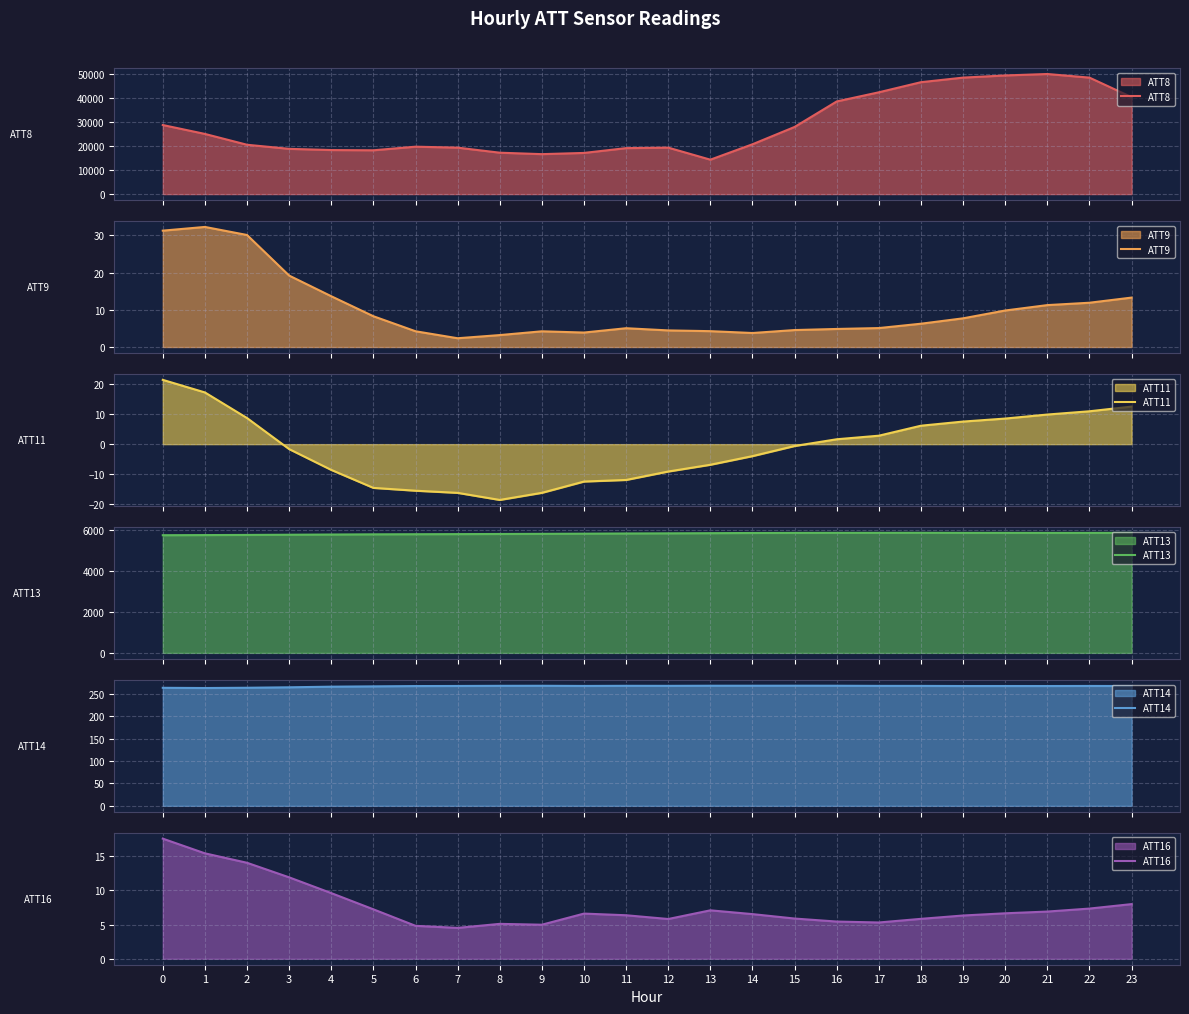

At 10, list the series in order from largest to smallest.

ATT8, ATT13, ATT14, ATT16, ATT9, ATT11